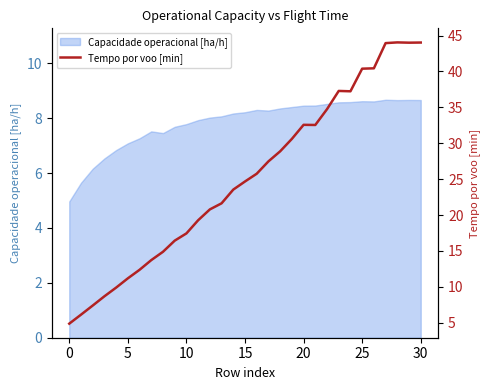

What is the greatest value displayed?

44.0